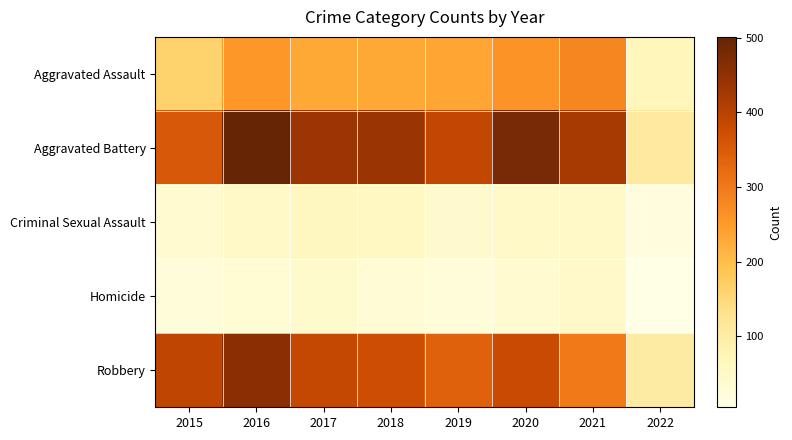

Reading left to right, list all the values displayed in this chart.

Aggravated Assault: 2015=163	2016=255	2017=230	2018=231	2019=235	2020=261	2021=279	2022=69
Aggravated Battery: 2015=354	2016=501	2017=434	2018=436	2019=388	2020=478	2021=420	2022=108
Criminal Sexual Assault: 2015=38	2016=49	2017=62	2018=56	2019=40	2020=49	2021=49	2022=18
Homicide: 2015=23	2016=33	2017=42	2018=31	2019=24	2020=39	2021=46	2022=5
Robbery: 2015=393	2016=455	2017=386	2018=375	2019=340	2020=379	2021=301	2022=103